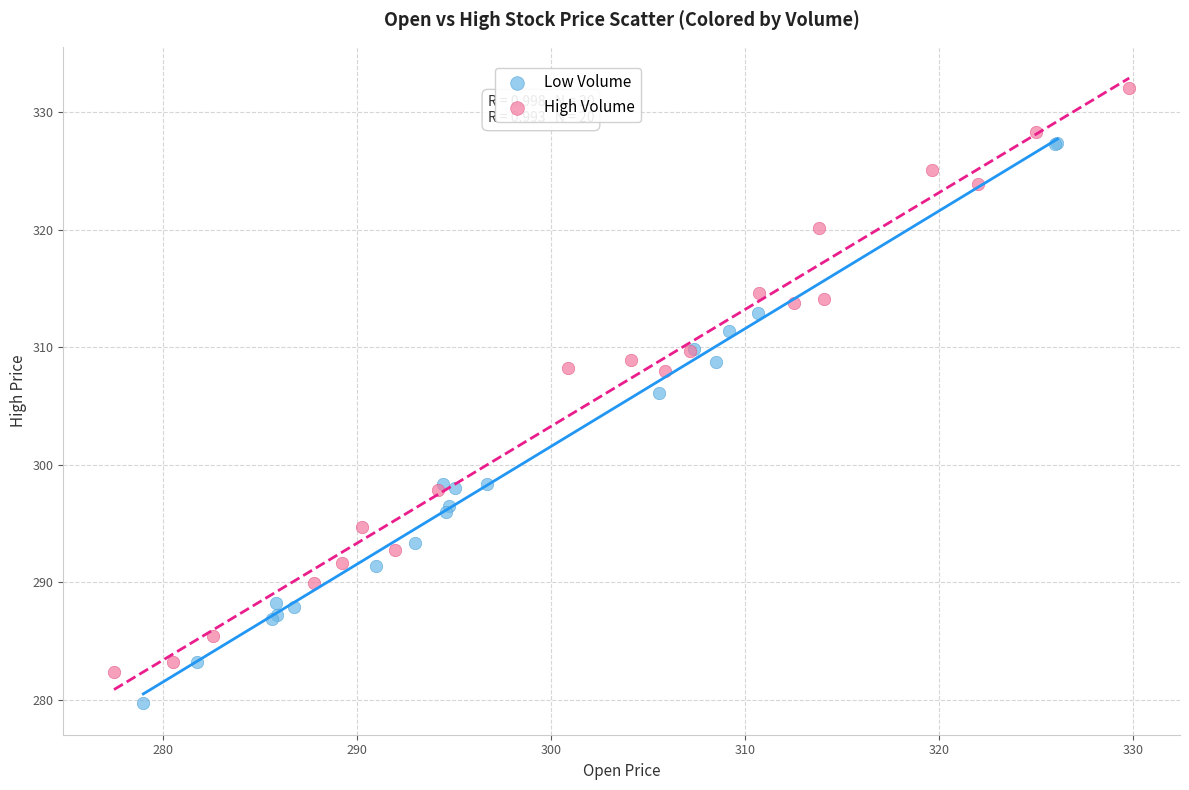

What are all the series names shown in the legend?

Low Volume, High Volume